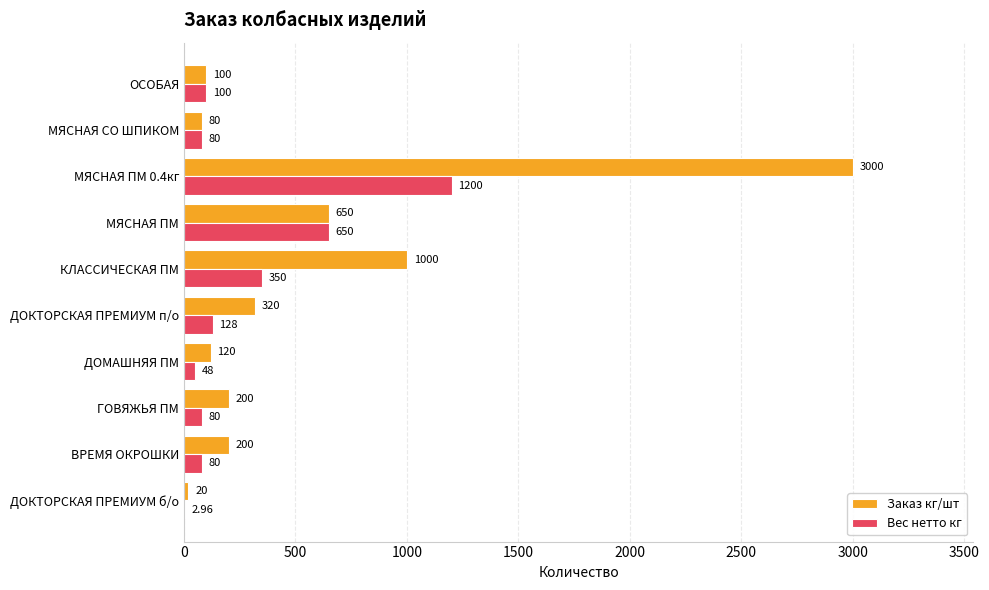

Is the value of Вес нетто кг at ОСОБАЯ greater than the value of Заказ кг/шт at МЯСНАЯ ПМ?

No